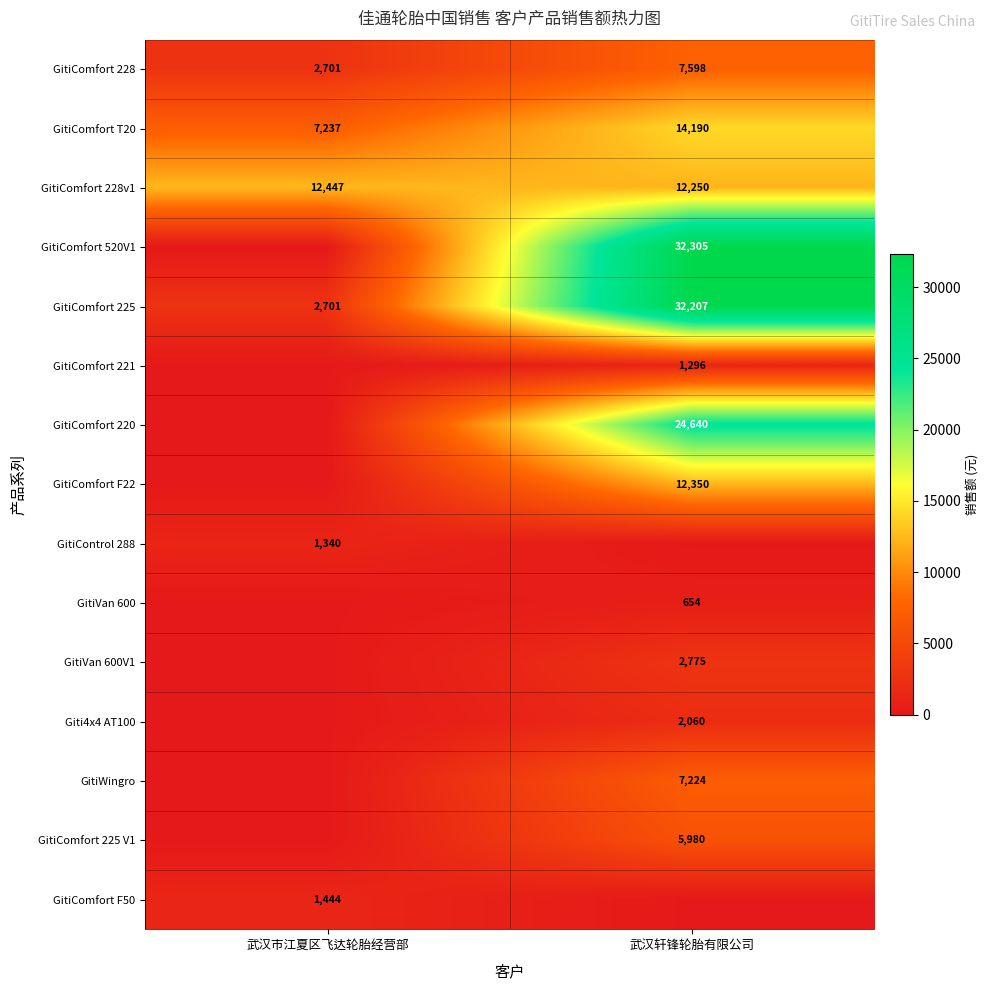

What is the approximate value of GitiComfort 225 at 武汉市江夏区飞达轮胎经营部, to the nearest 100?

2700